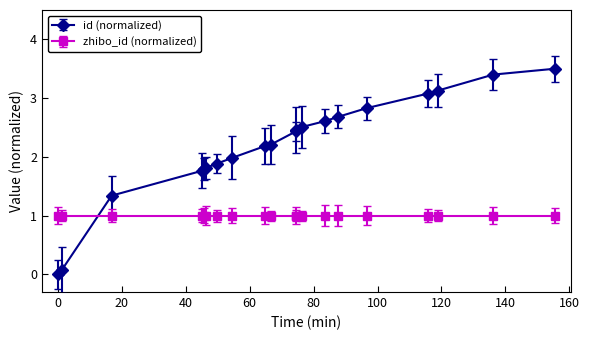

True or false: the data has more than 0 interior local peaks.

False